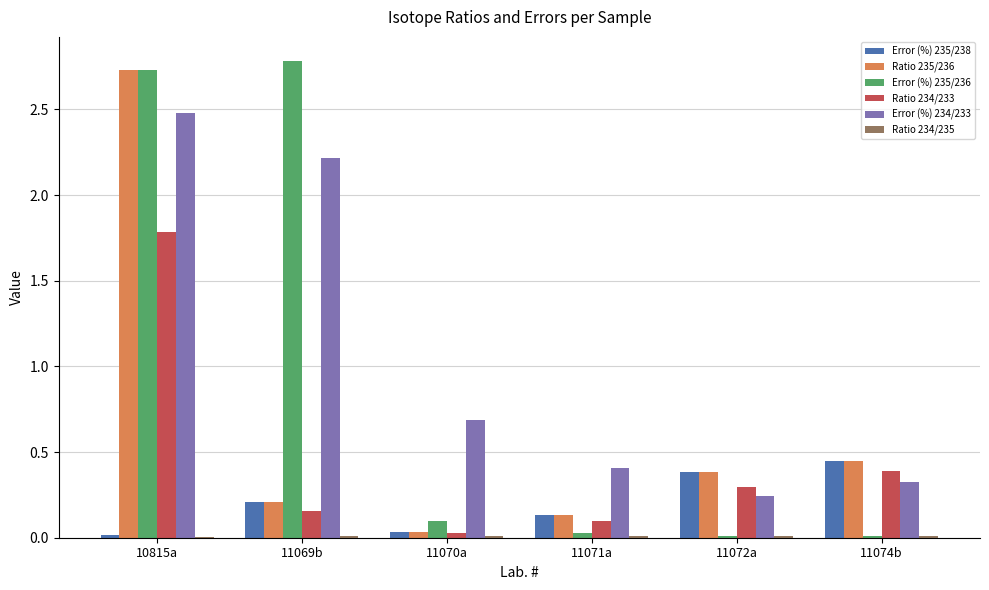

How many groups of bars are there?

6